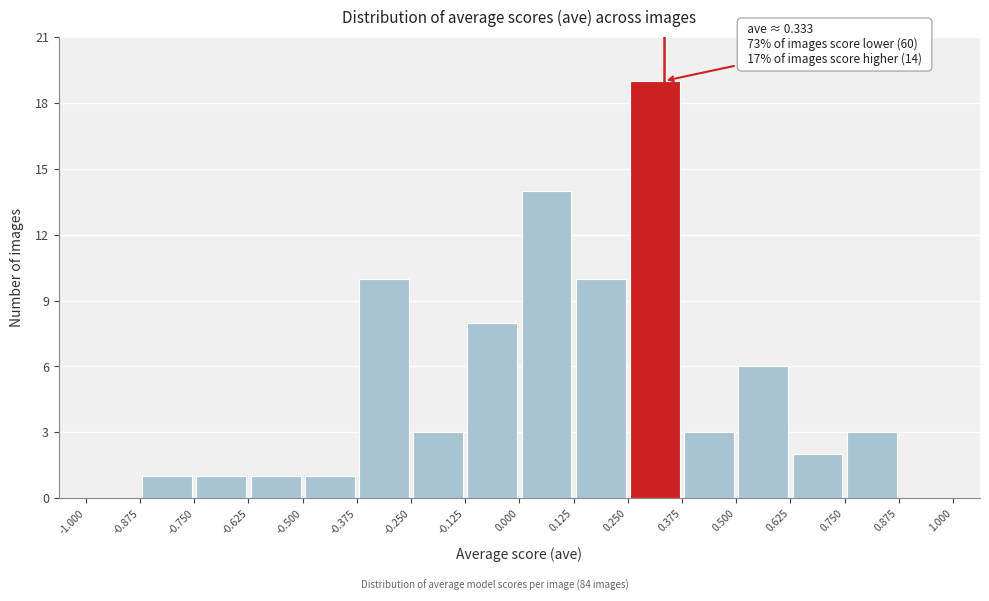

Over which range of the x-axis is the bar tallest?

0.250 to 0.375